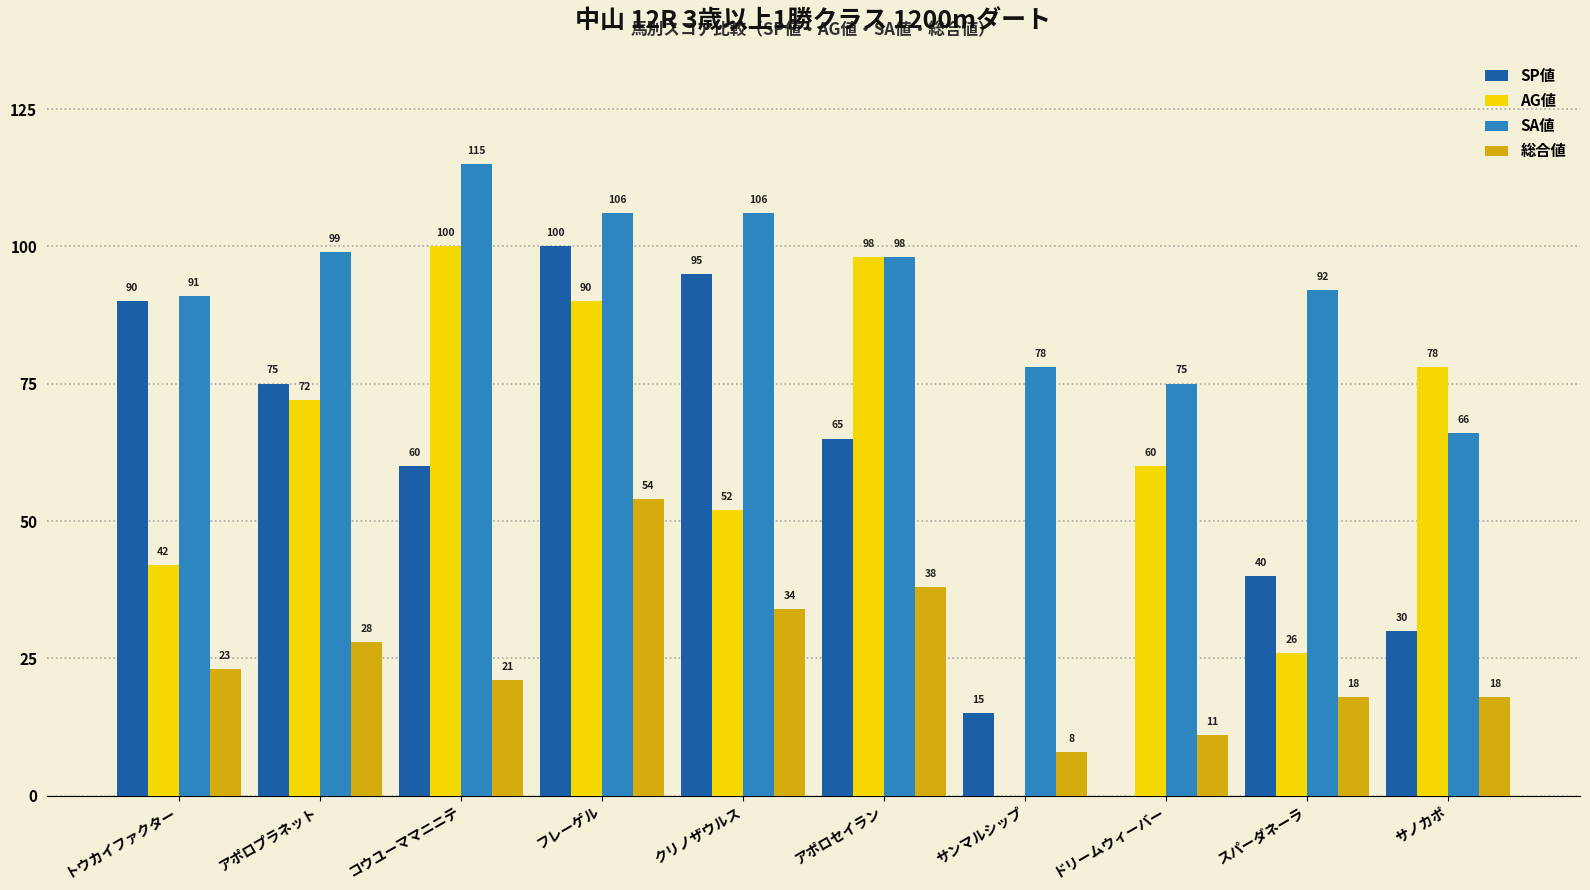

The AG値 series shows 60 at ドリームウィーバー. True or false?

True